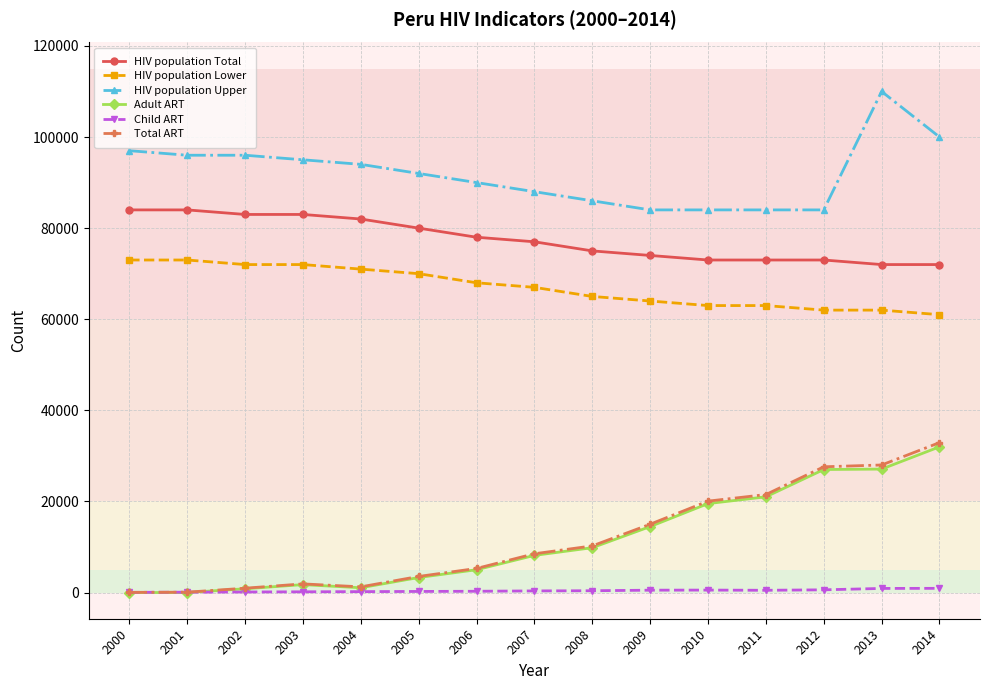

What is the greatest value displayed?

110000